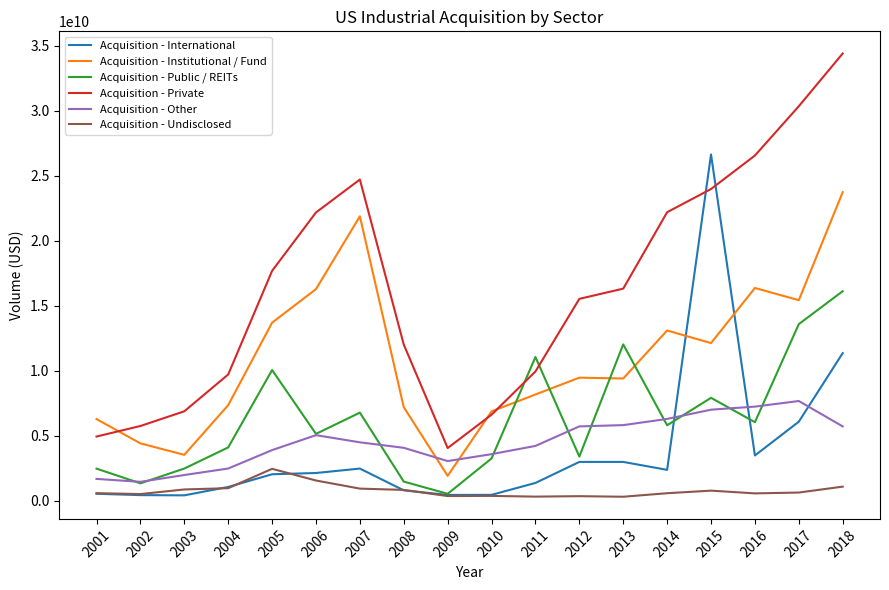

At which category does the chart reach its peak across all series?

2018